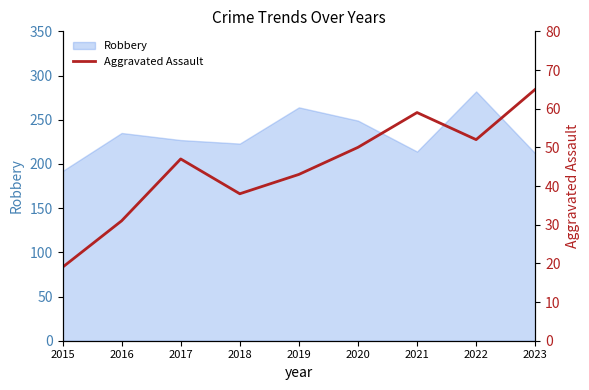

Is it true that Robbery equals 72 at 2018?

False